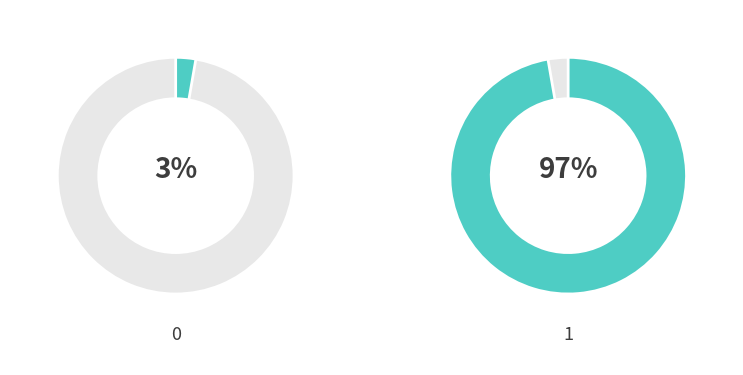

What is the total percentage of 0 and 1?

100.0%